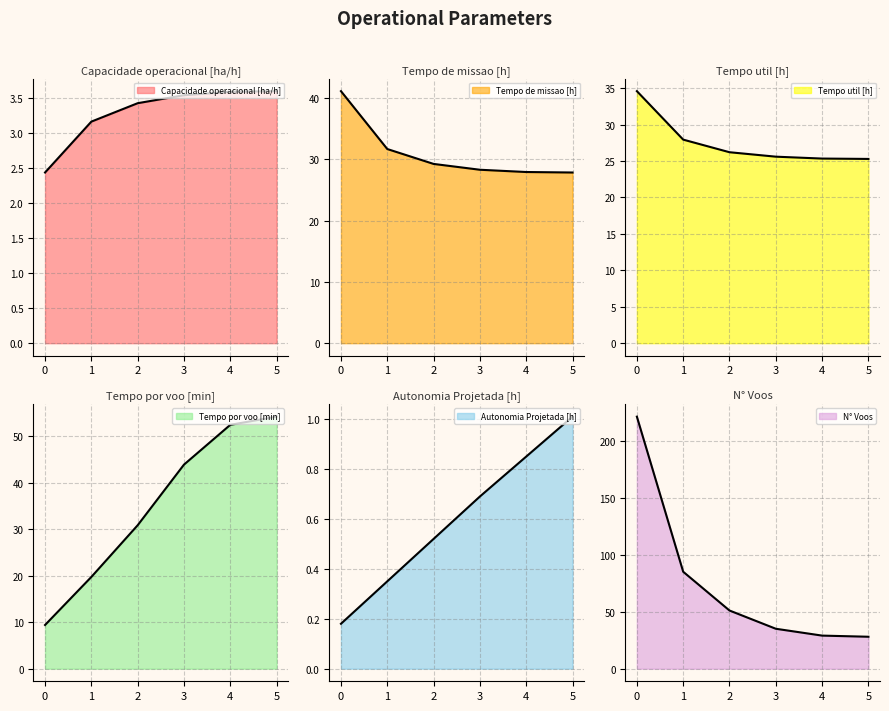

What is the difference between the second highest and second lowest values in the Tempo por voo [min] series?

32.7